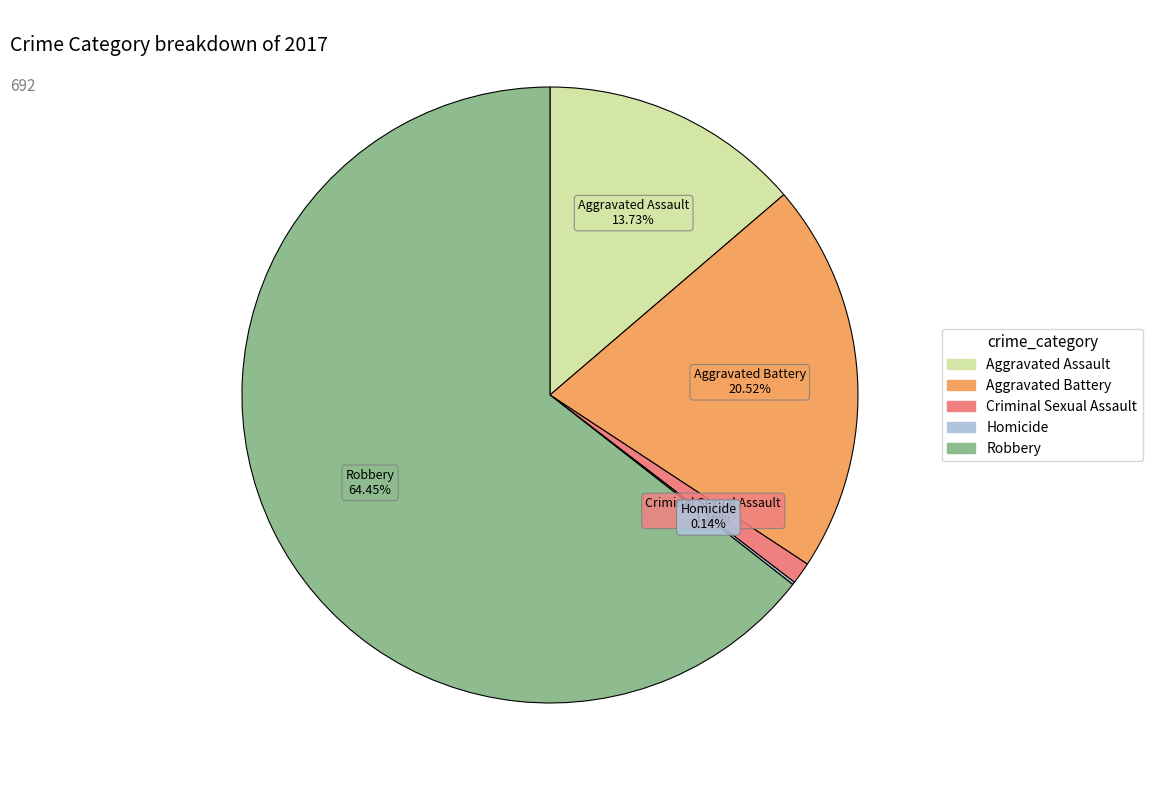

Which category has the biggest portion of the pie?

Robbery